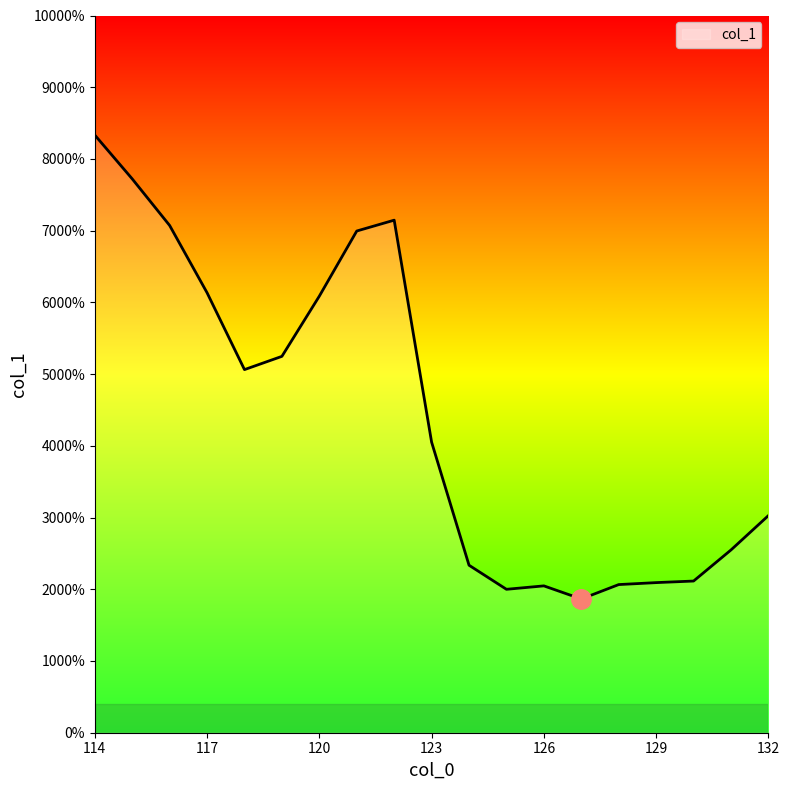

Is this an area chart (filled region under the line)?

No